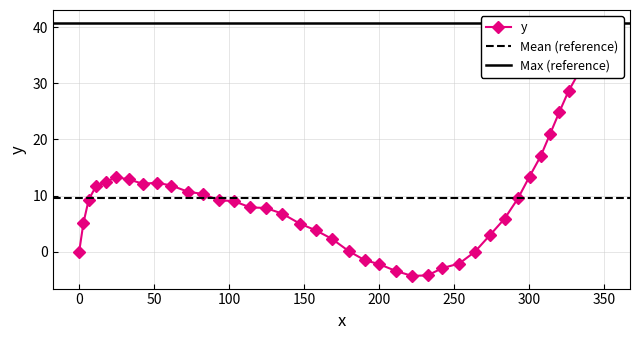

What is the difference between the second highest and minimum values?

40.7